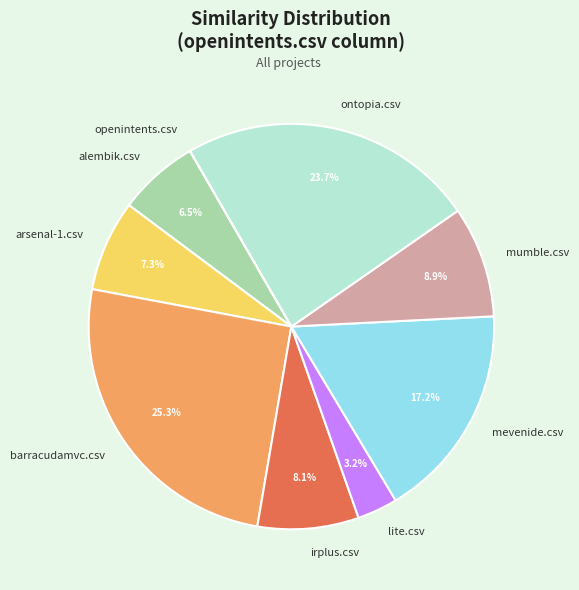

To the nearest percent, what is the average slice percentage?

11%